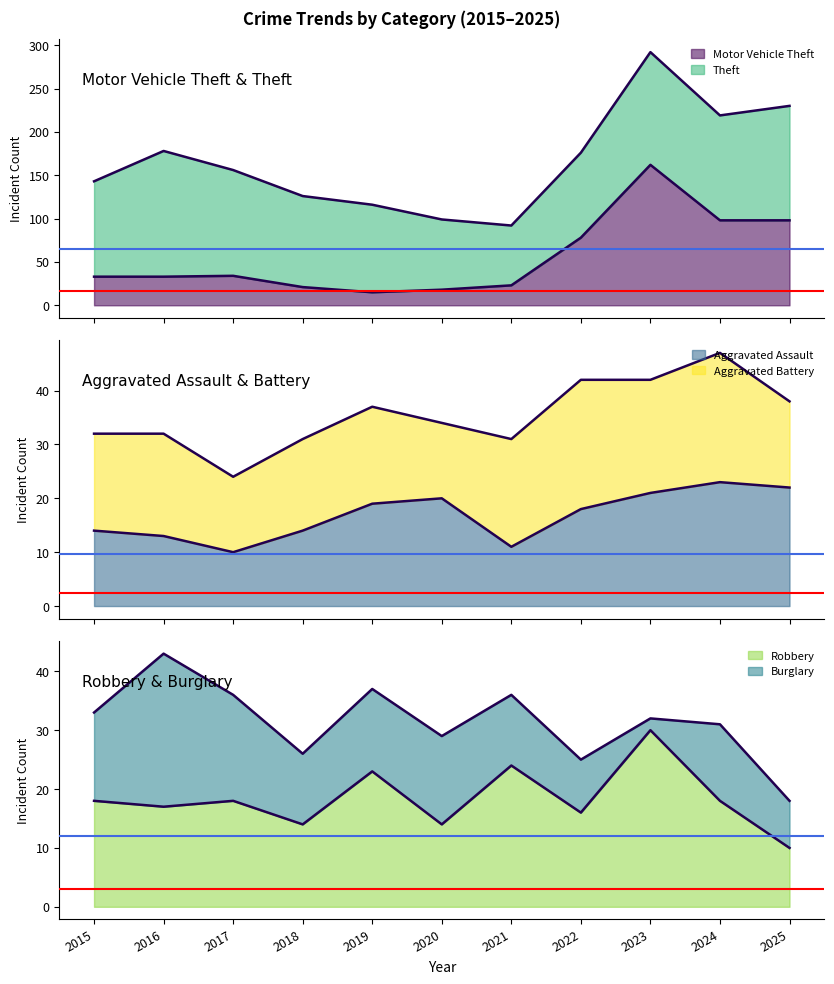

Which label corresponds to the smallest value in the chart?

2017